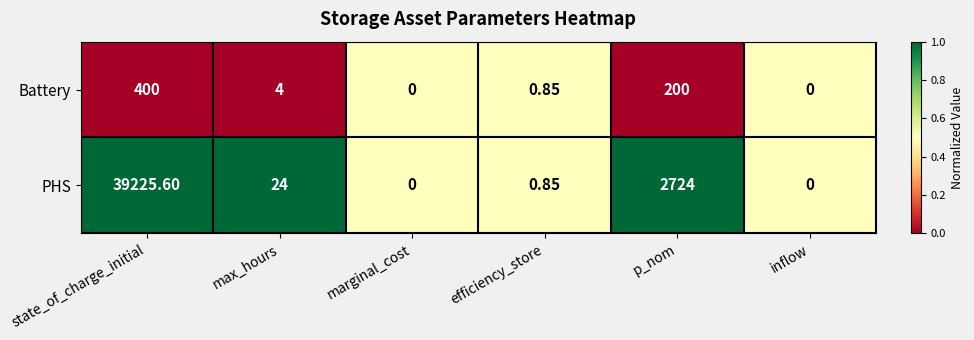

Which series has the widest spread of values?

PHS